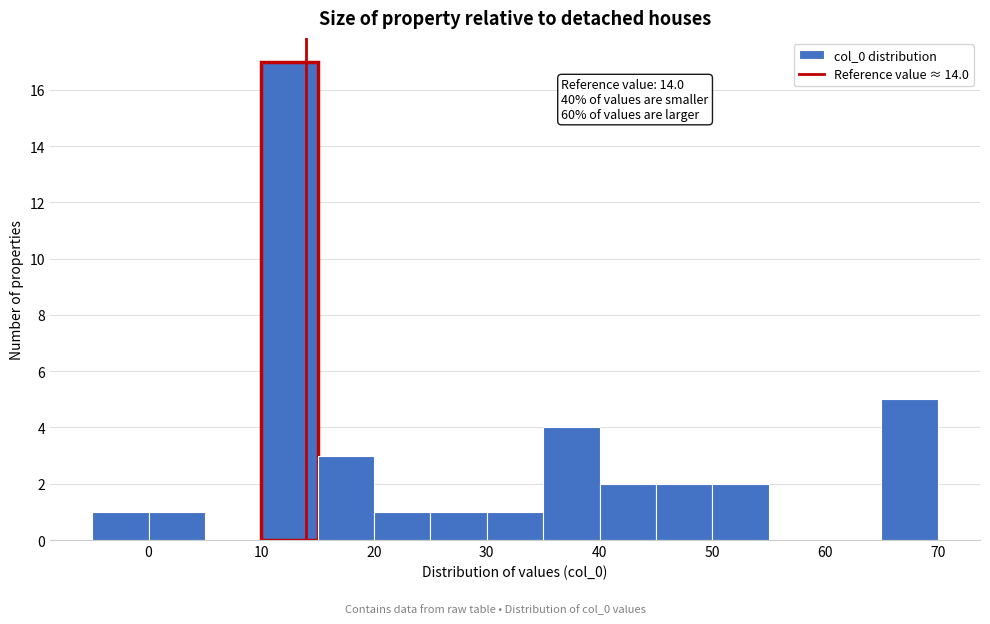

Over which range of the x-axis is the bar tallest?

10 to 15